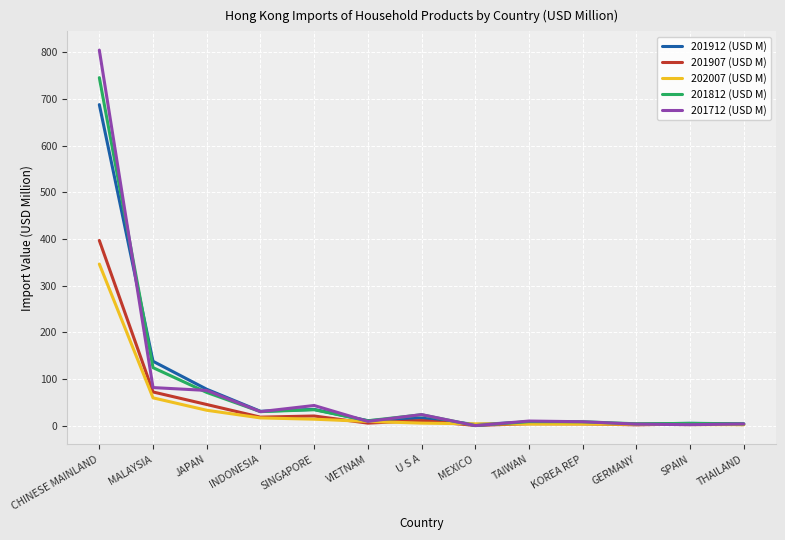

The 201812 (USD M) series shows 104.5 at JAPAN. True or false?

False